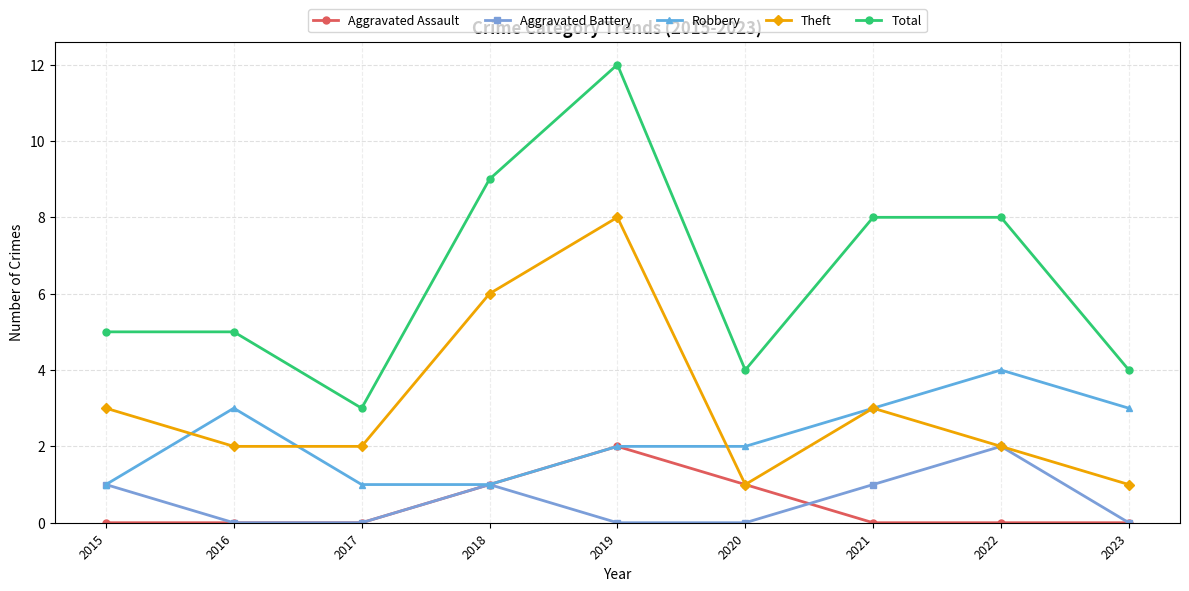

What is the average value of the Total series?

6